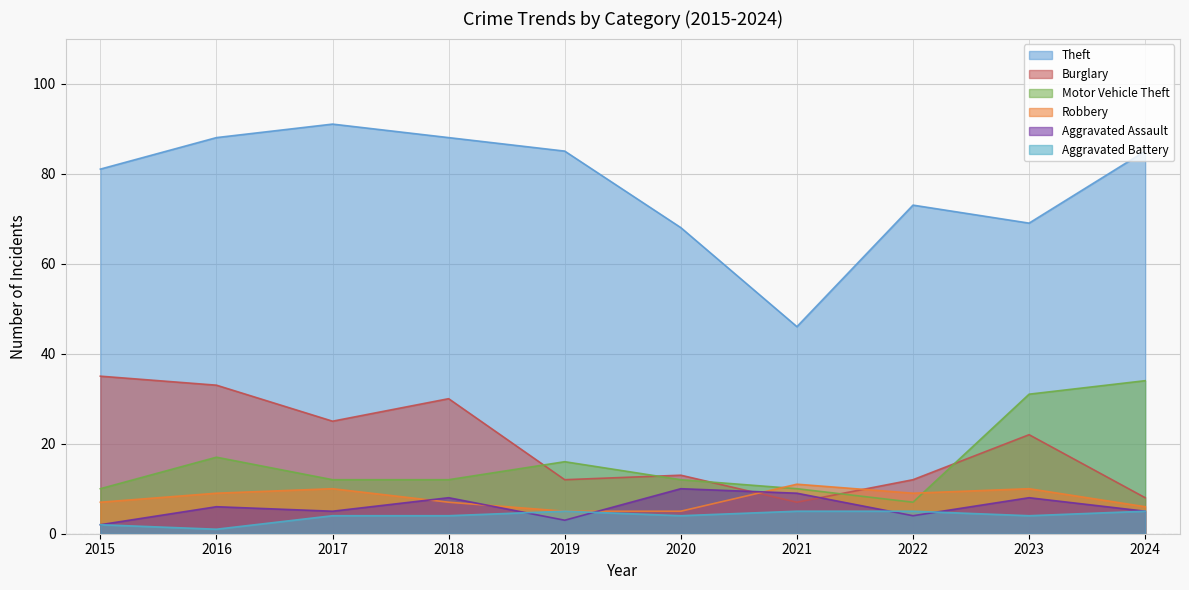

True or false: Aggravated Assault and Robbery cross at least once.

True